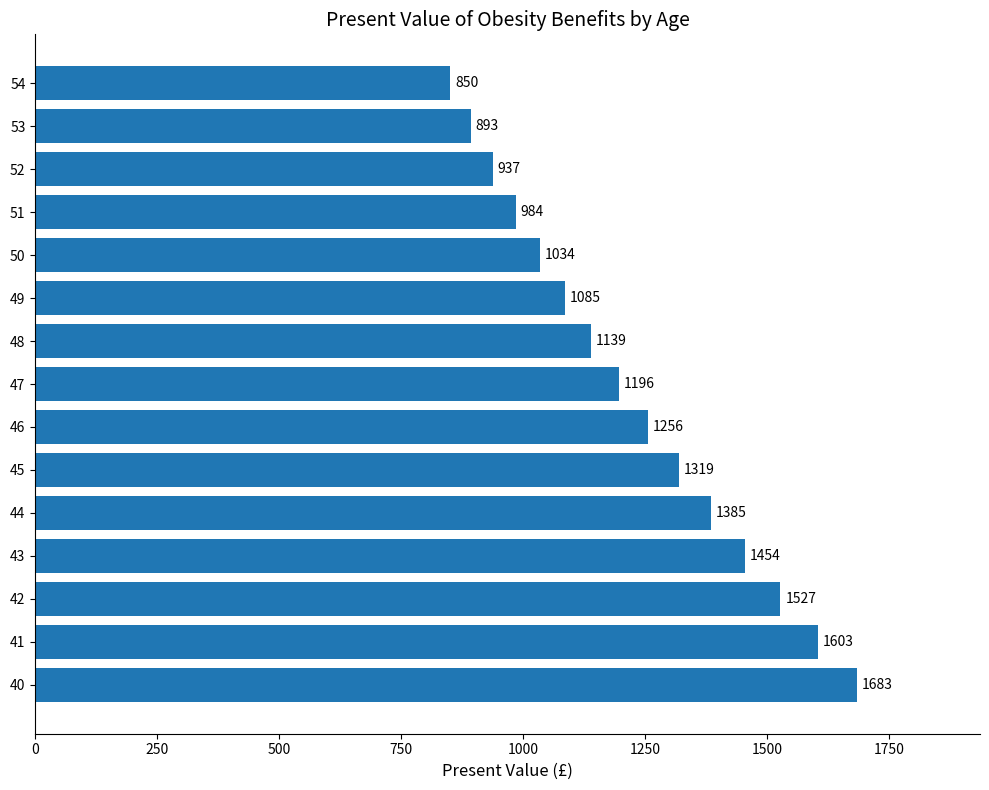

List the labels in order of value, largest first.

40, 41, 42, 43, 44, 45, 46, 47, 48, 49, 50, 51, 52, 53, 54